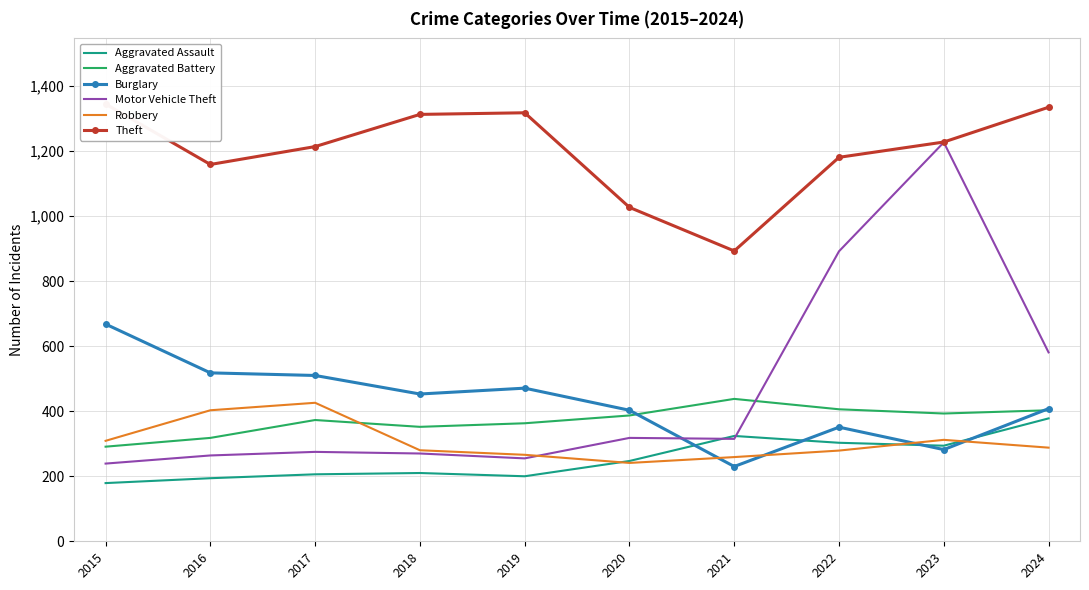

At how many categories does at least one series exceed 645?

10